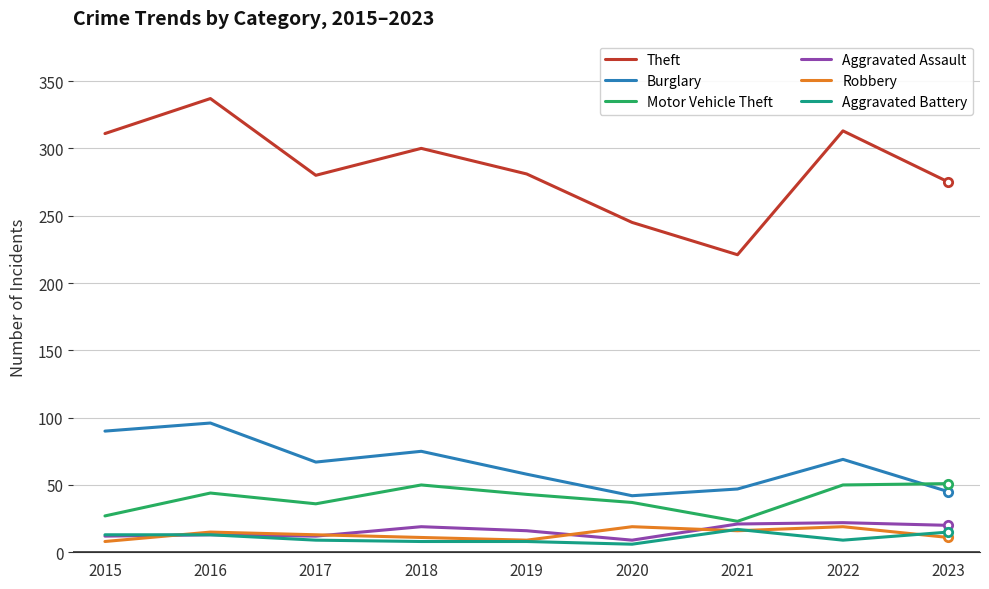

What is the greatest value displayed?

337